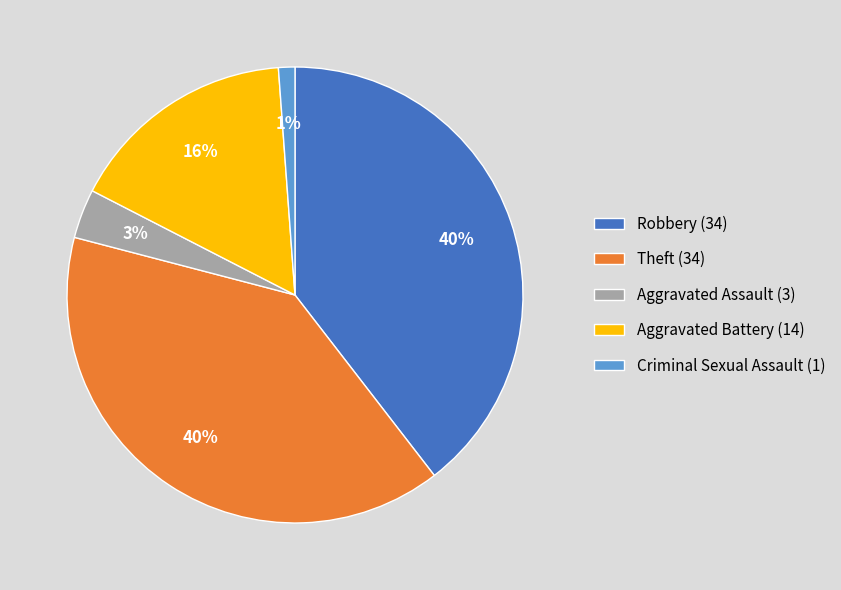

Is it true that Criminal Sexual Assault (1) is 1% of the pie?

True